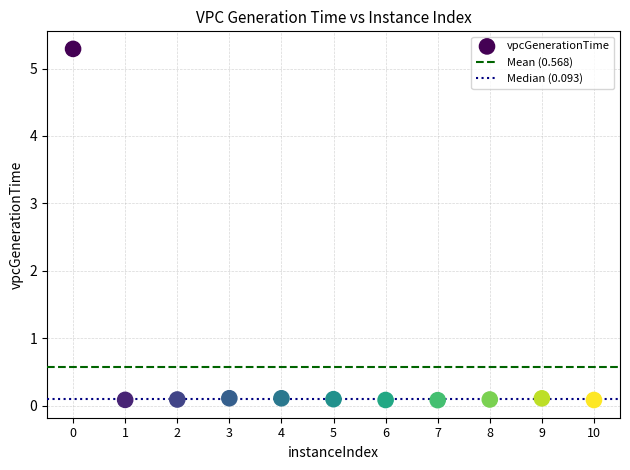

What is the average X value?

5.0